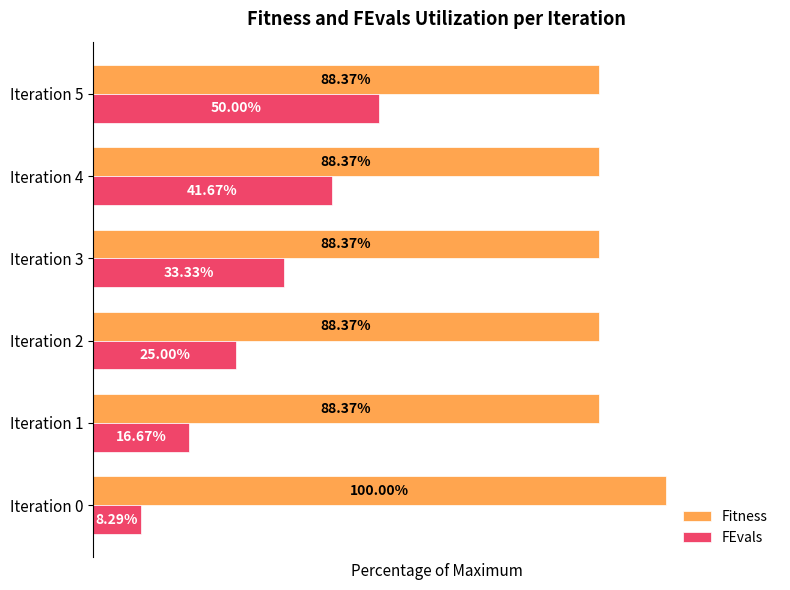

At which label is FEvals closest to 29?

Iteration 2